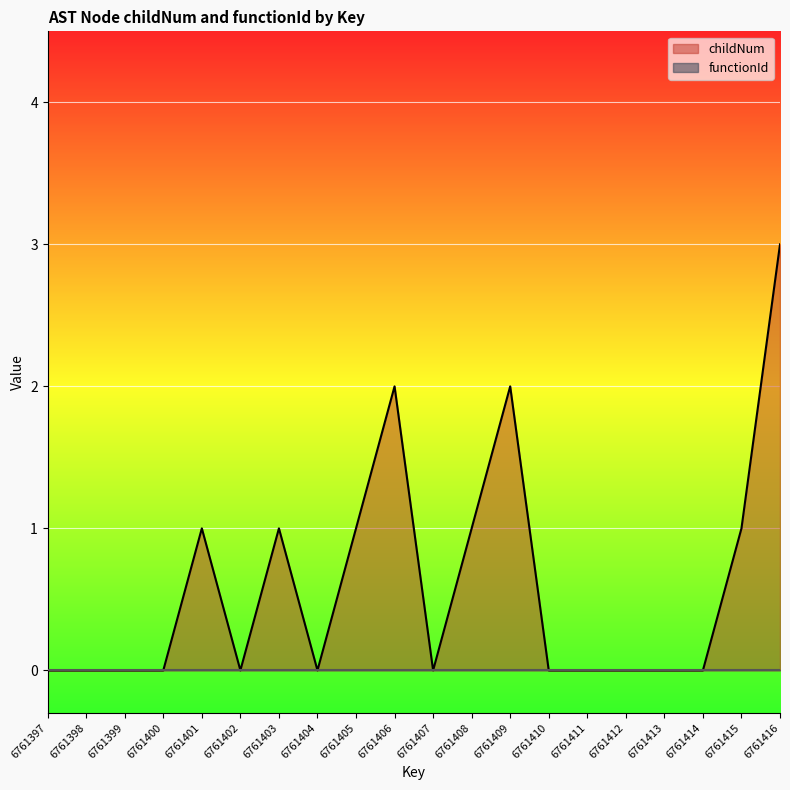

What is the change in value from 6761402 to 6761405?

+1